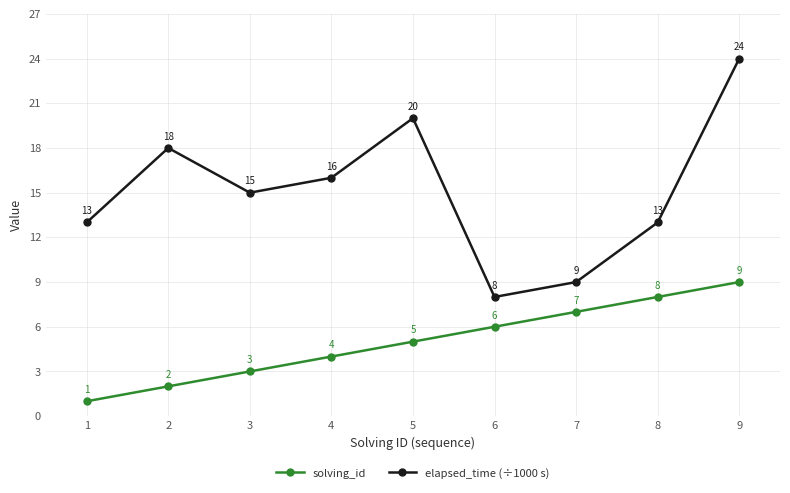

What is the spread (max minus min) of values at 3?

12